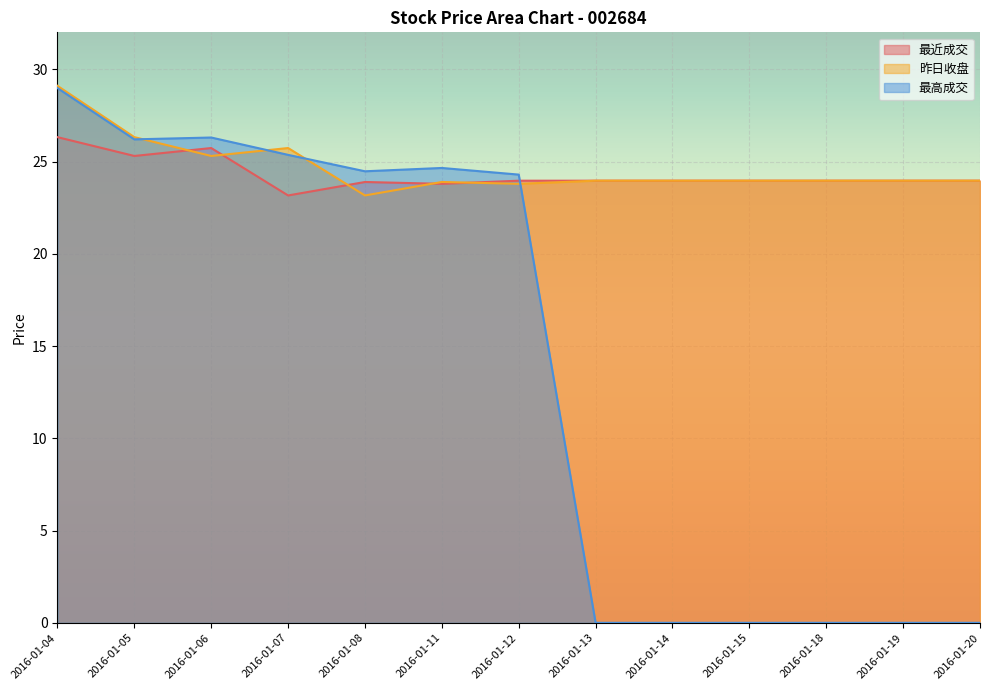

Count the number of data series in this chart.

3